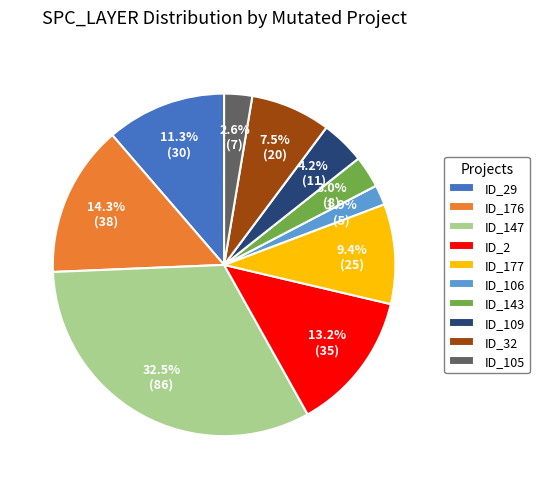

Which category has the smallest portion of the pie?

ID_106